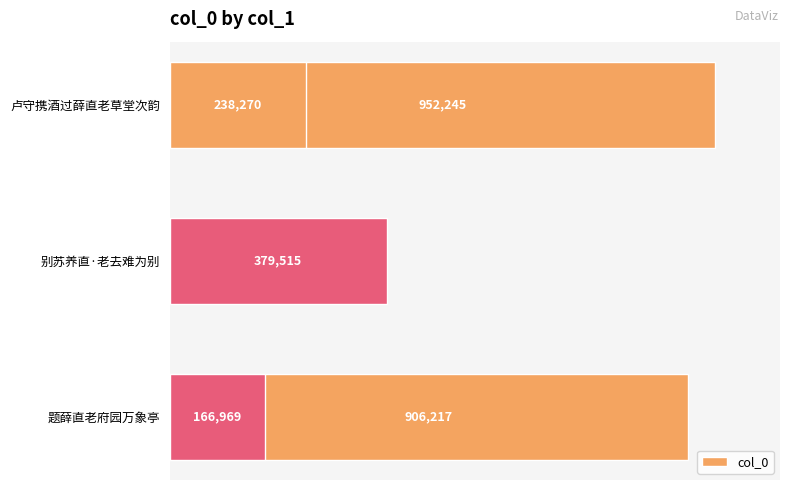

What is the value of the 2nd bar from the left?

379515